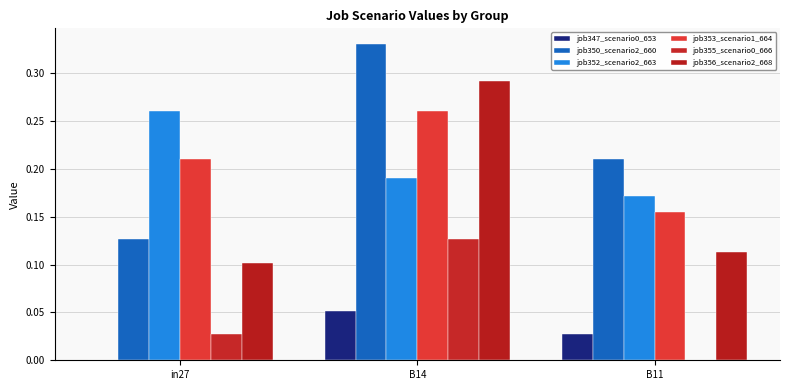

Does the chart contain stacked bars?

No